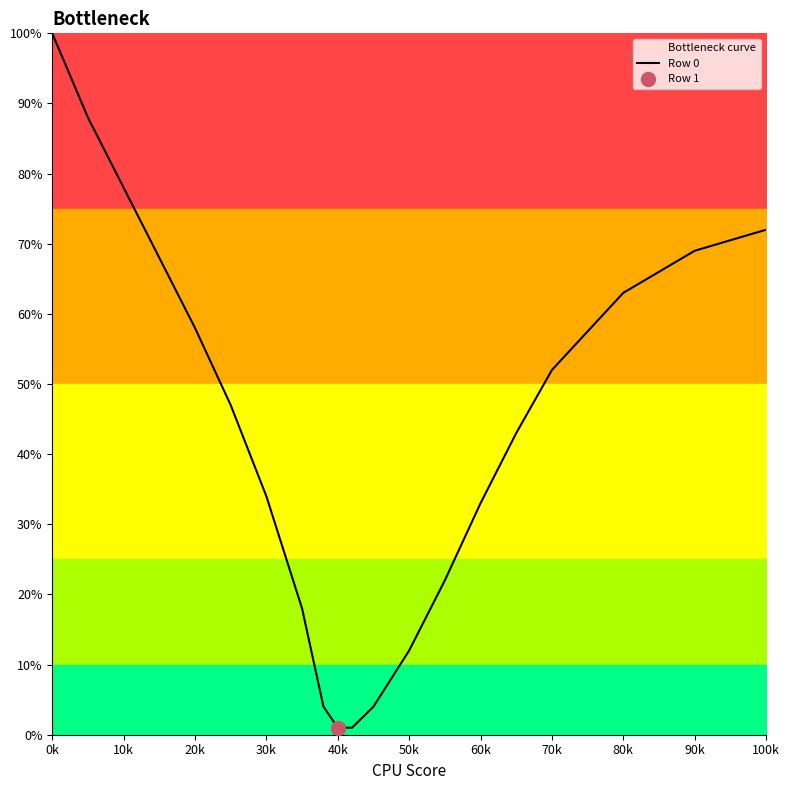

True or false: there are more than 1 points higher than both neighbors.

False